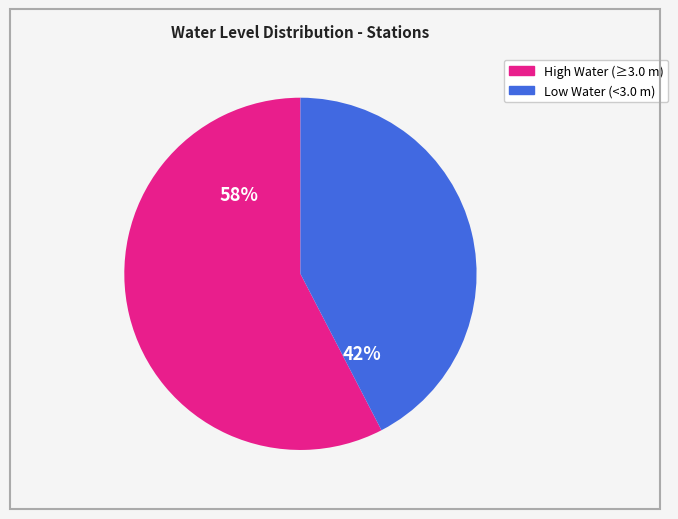

Is there any slice that represents more than half of the pie?

Yes